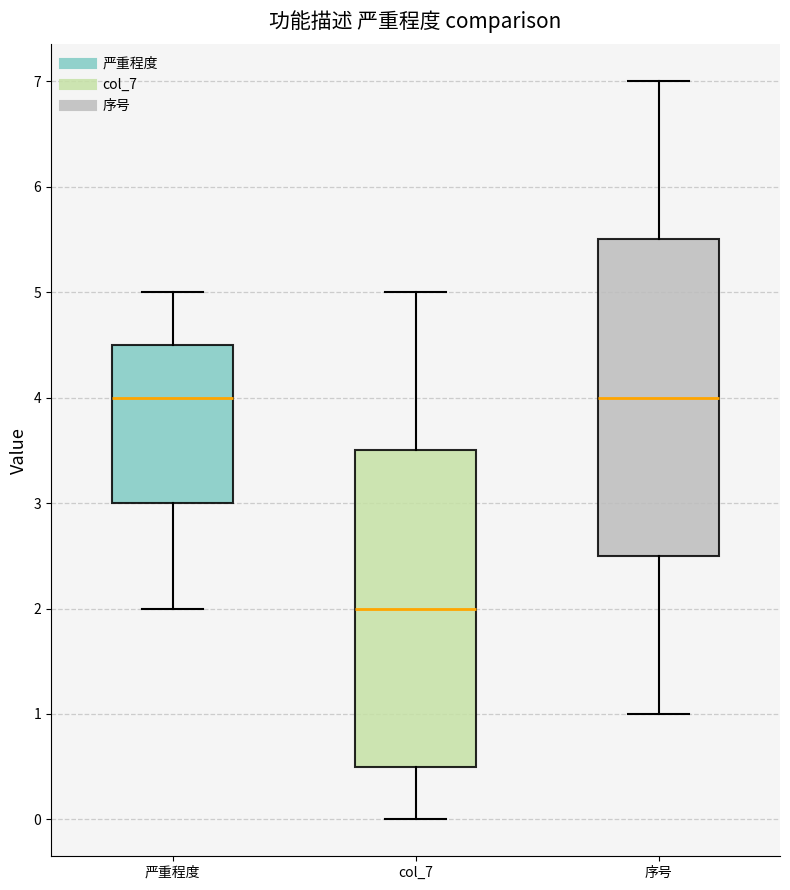

Which box's median line is the lowest?

col_7